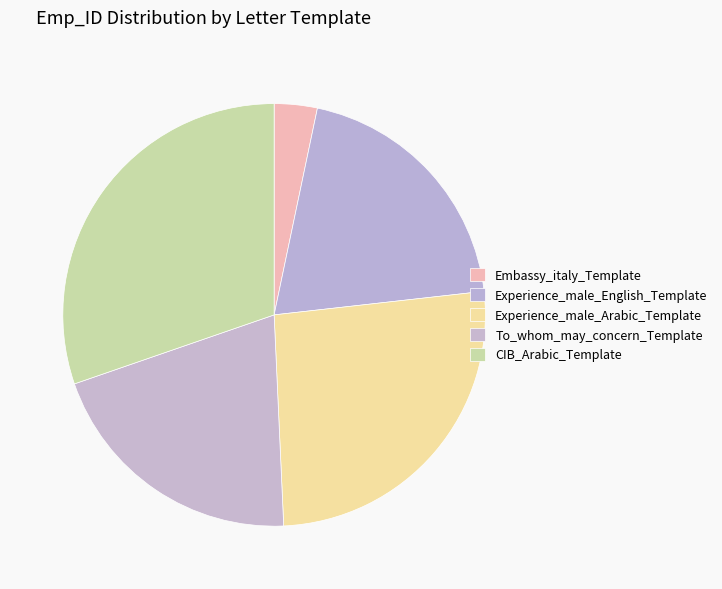

True or false: Experience_male_English_Template accounts for 6% of the total.

False